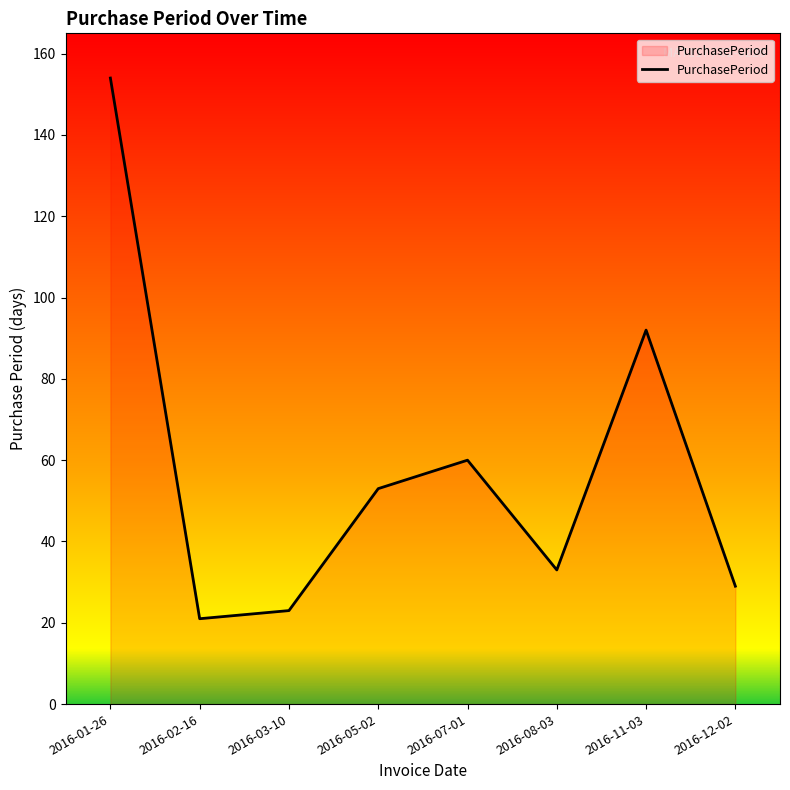

What position from the left is 2016-03-10?

3